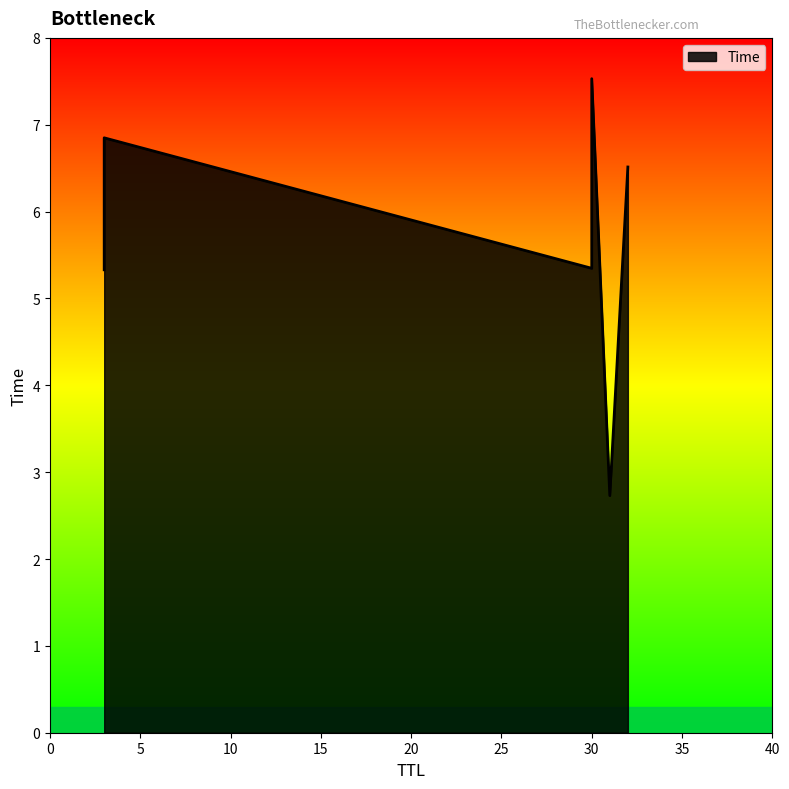

What is the maximum value shown in the chart?

7.5